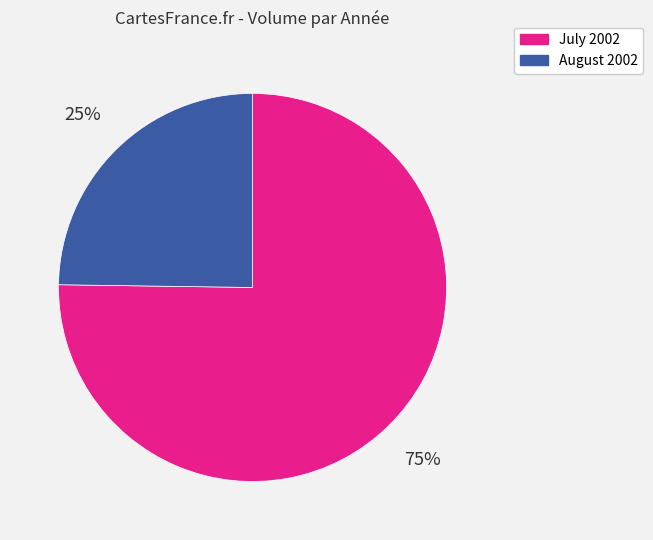

Is there a majority slice in this chart?

Yes